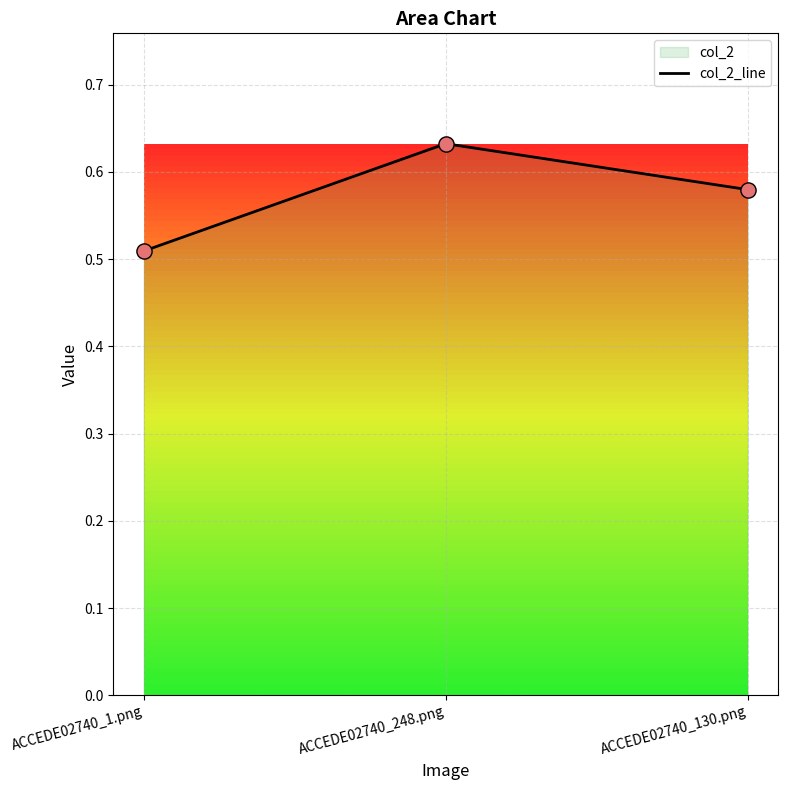

What is the change in value from ACCEDE02740_248.png to ACCEDE02740_130.png?

-0.1